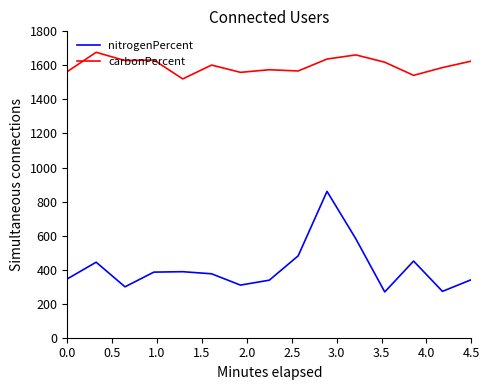

What is the difference between the maximum and minimum values in the carbonPercent series?

156.4